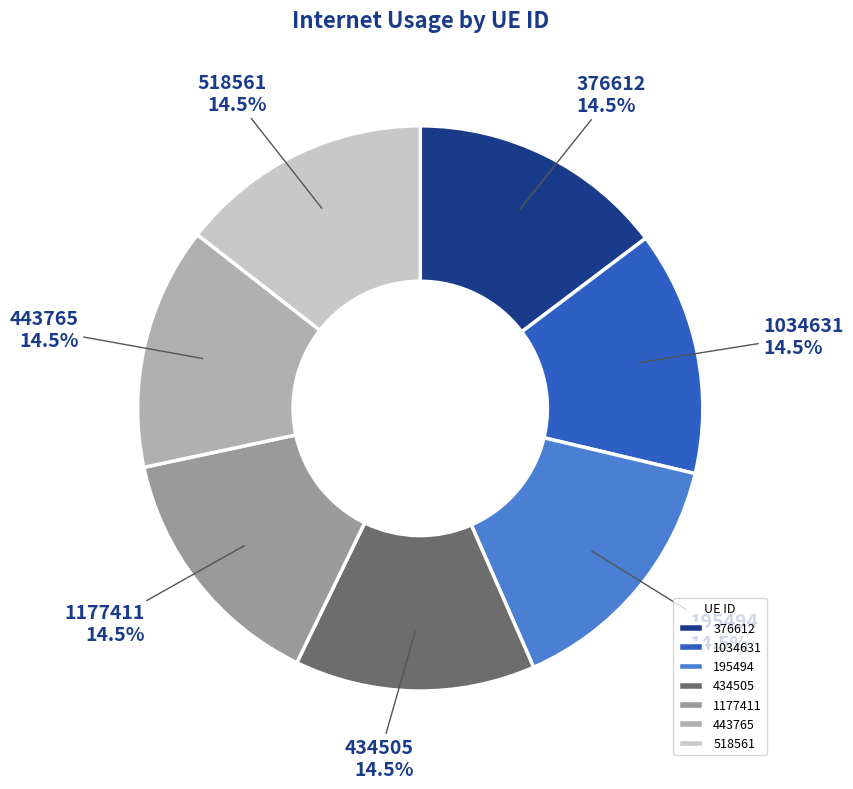

Is there any slice that represents more than half of the pie?

No